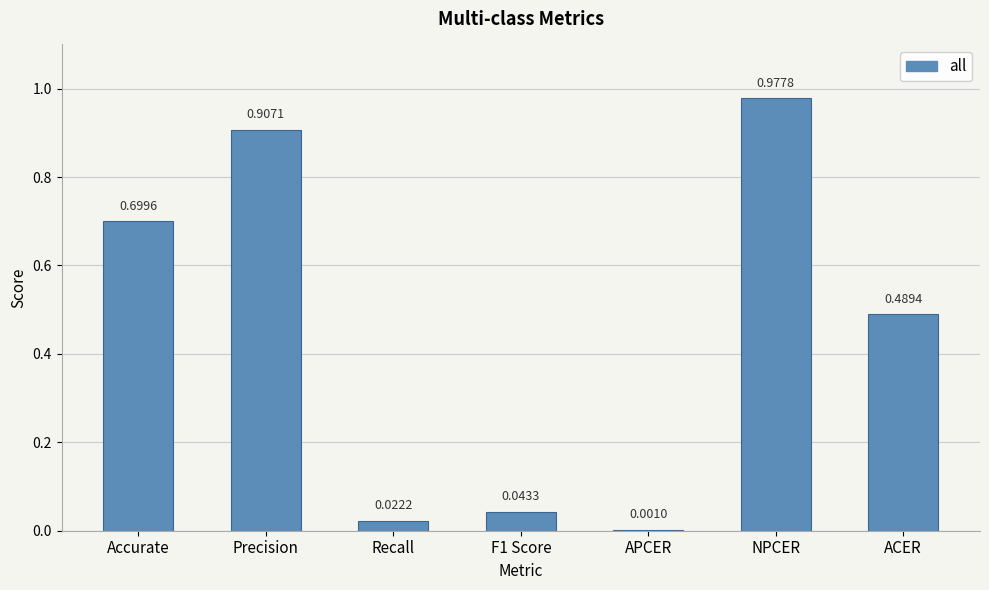

Are the bars horizontal?

No